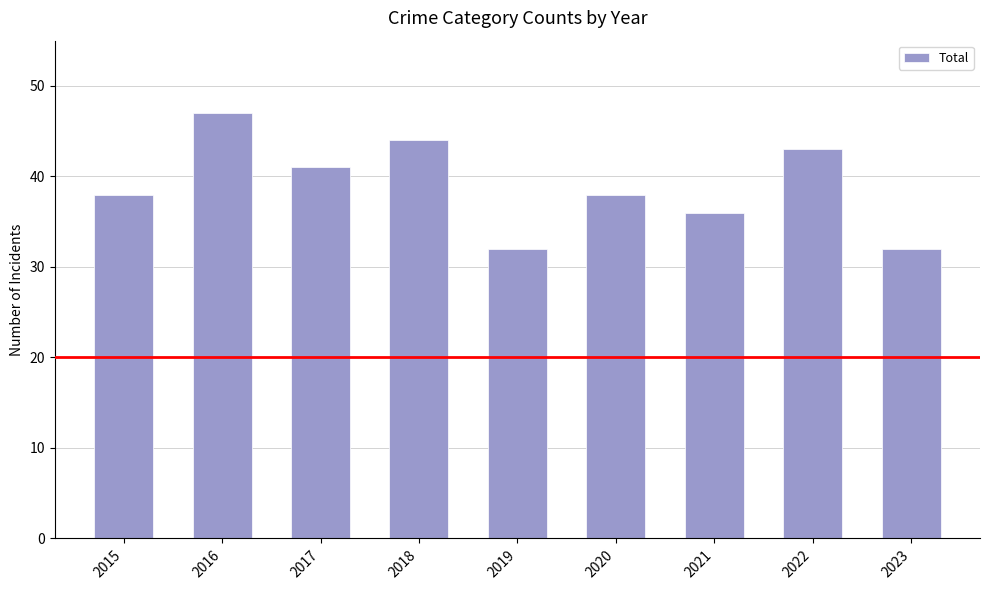

Reading left to right, list all the values displayed in this chart.

2015=38	2016=47	2017=41	2018=44	2019=32	2020=38	2021=36	2022=43	2023=32